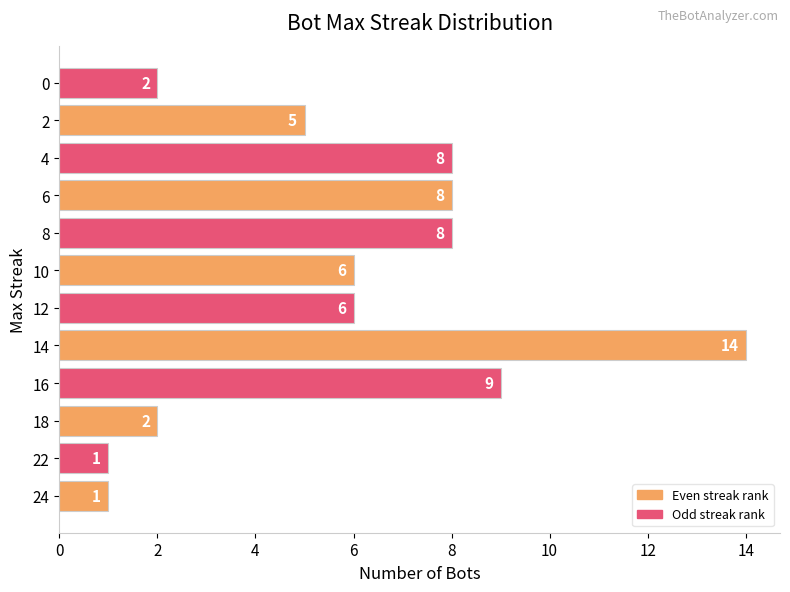

Is it true that the value at 0 is 1?

False